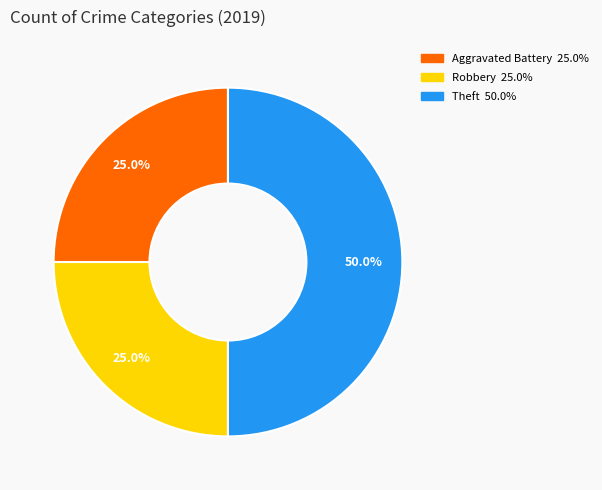

What percentage is NOT represented by Robbery?

75.0%